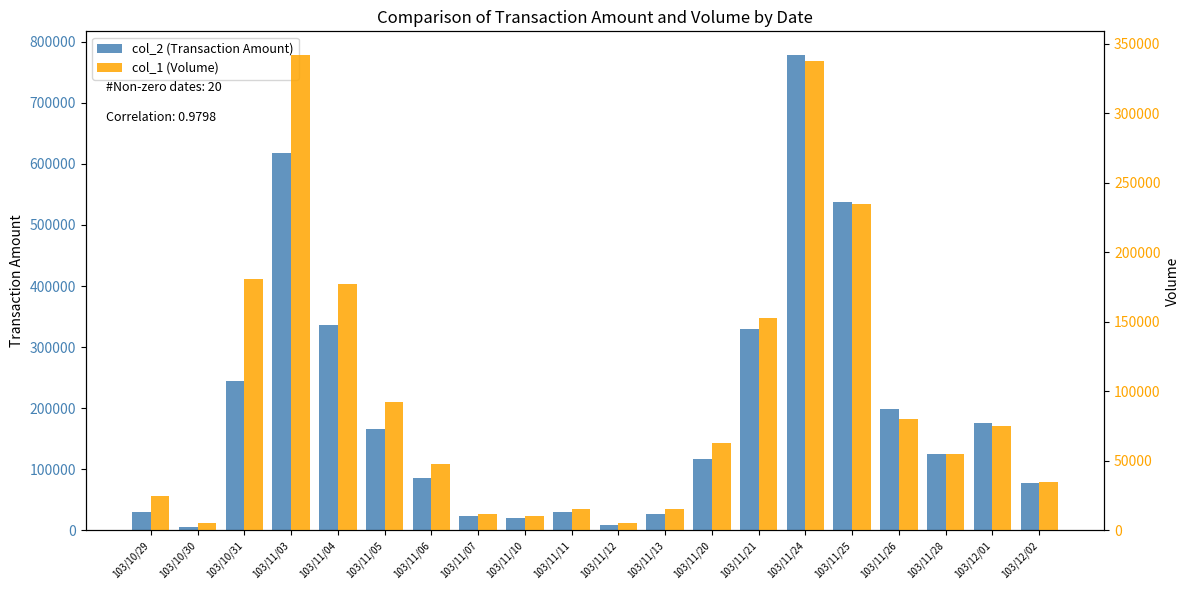

At which category is the sum across all series the highest?

103/11/24